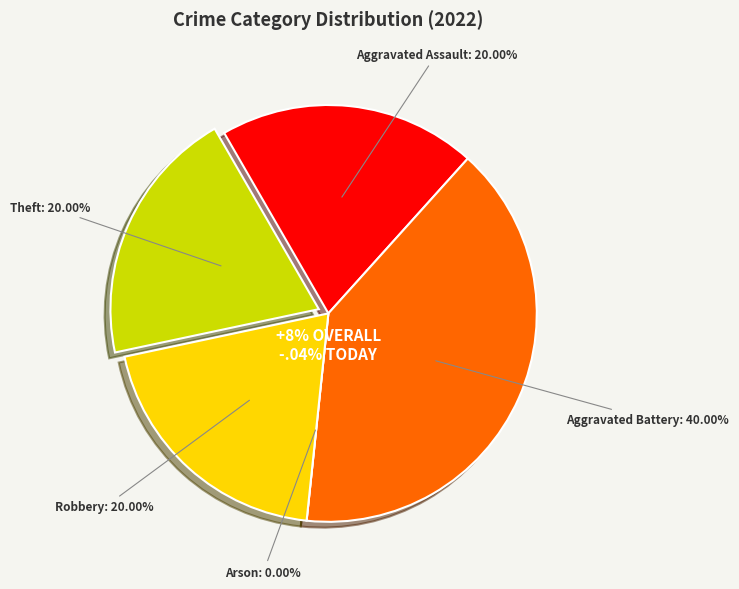

Rank the categories by value from highest to lowest.

Aggravated Battery, Aggravated Assault, Robbery, Theft, Arson